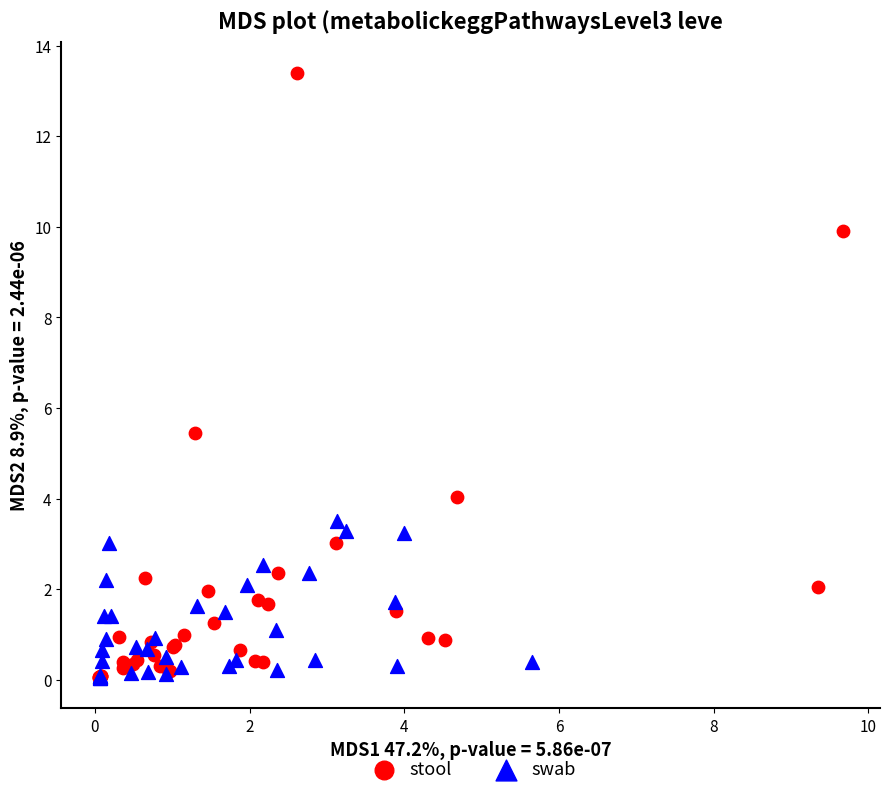

Which series contains the highest Y value?

stool